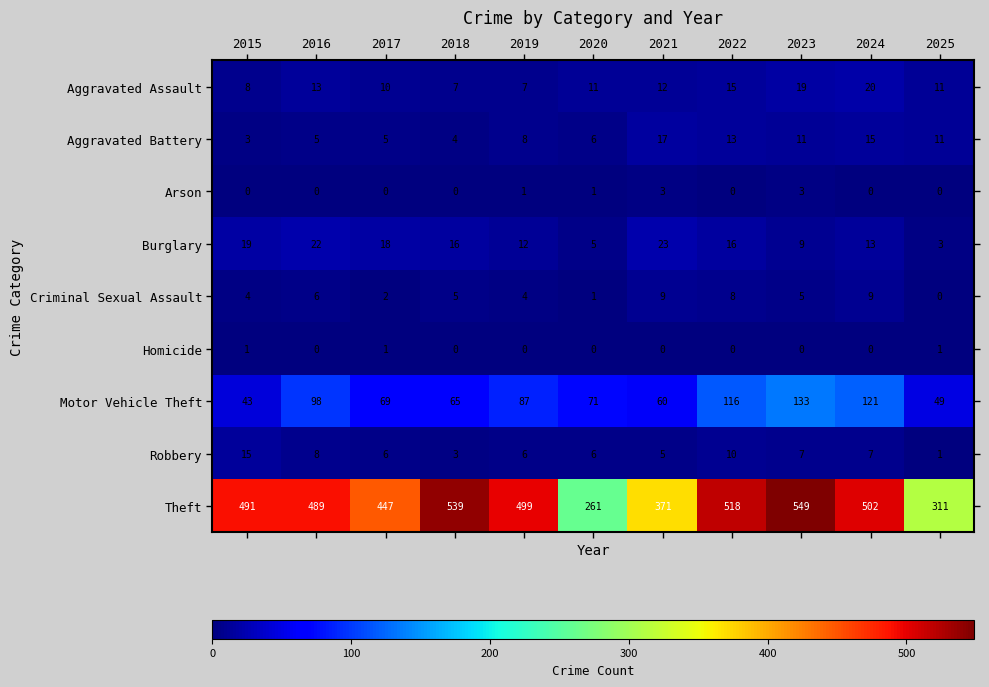

True or false: Motor Vehicle Theft has a value of 98 at 2016.

True